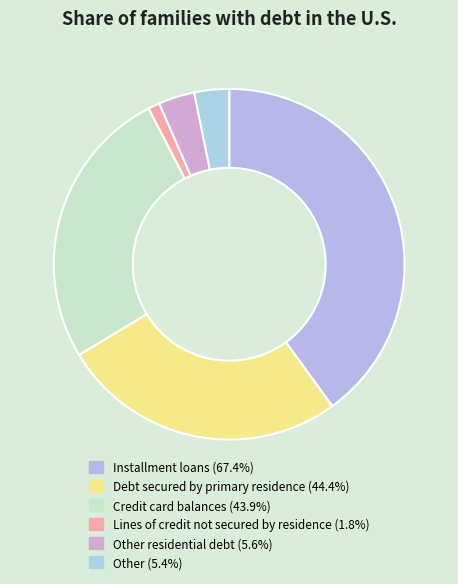

Count the number of slices in the pie.

6